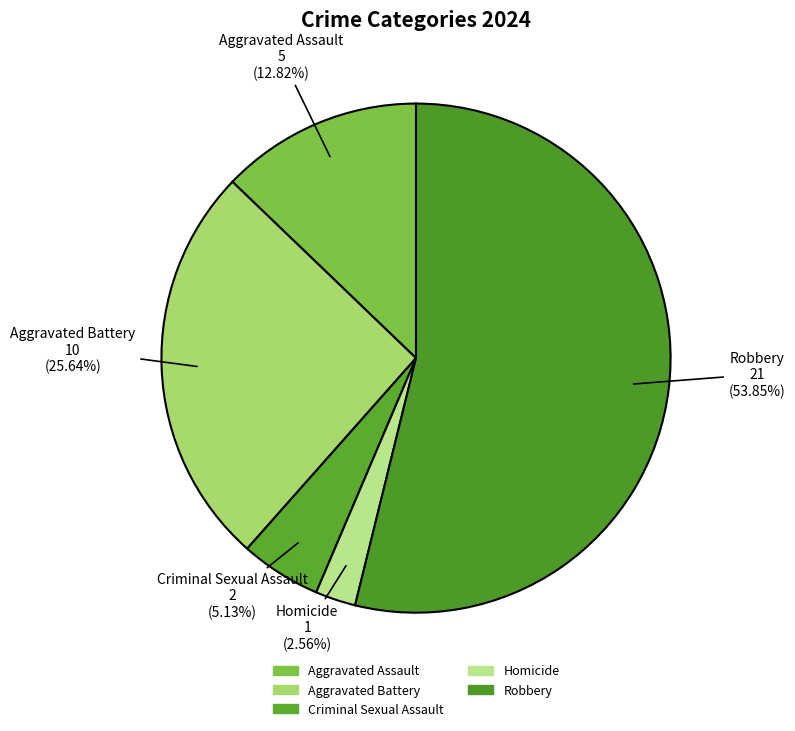

Is there a majority slice in this chart?

Yes